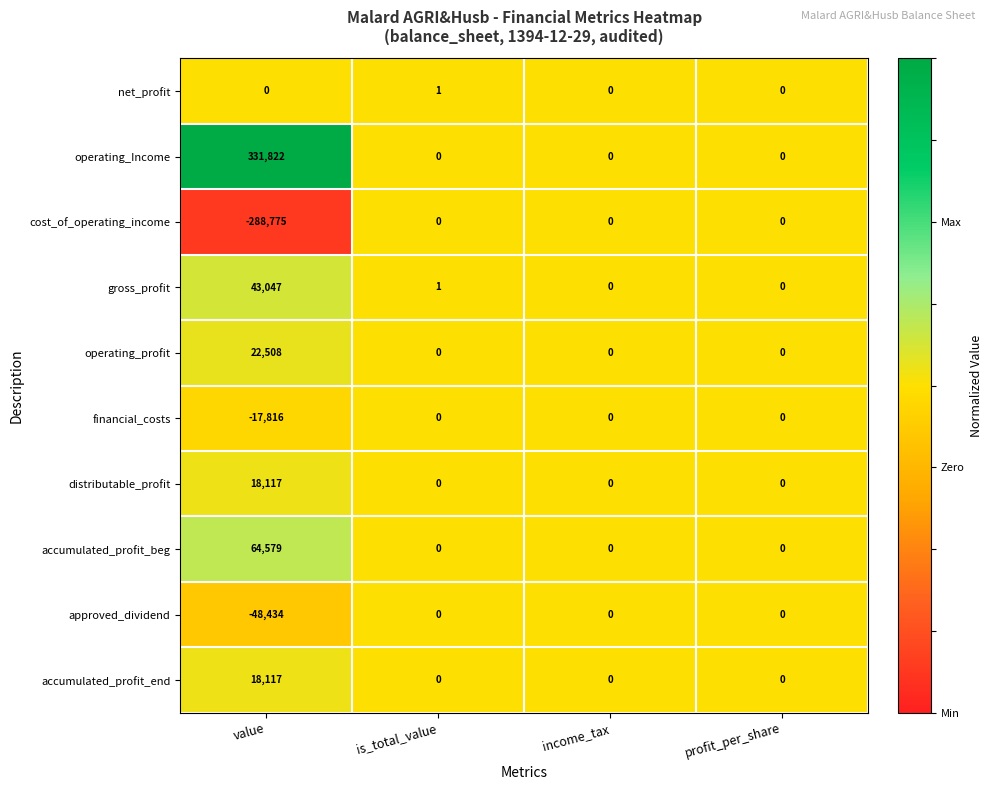

Which series has the largest range (max minus min)?

operating_Income